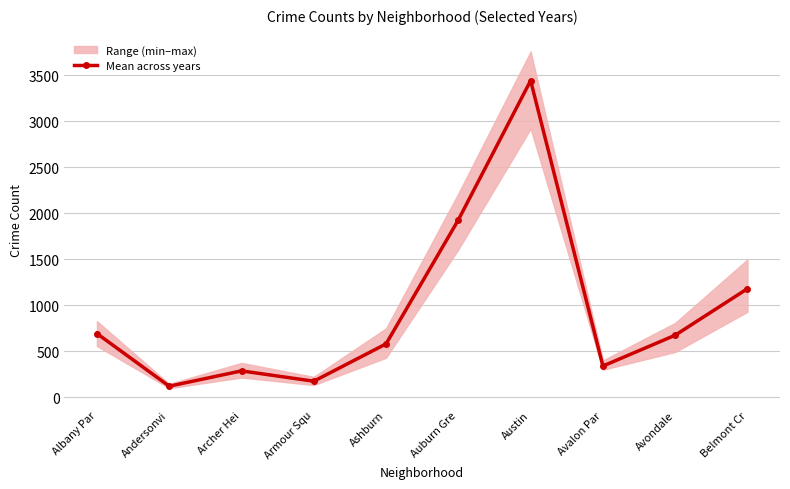

What is the value of the 9th point from the left?

672.2